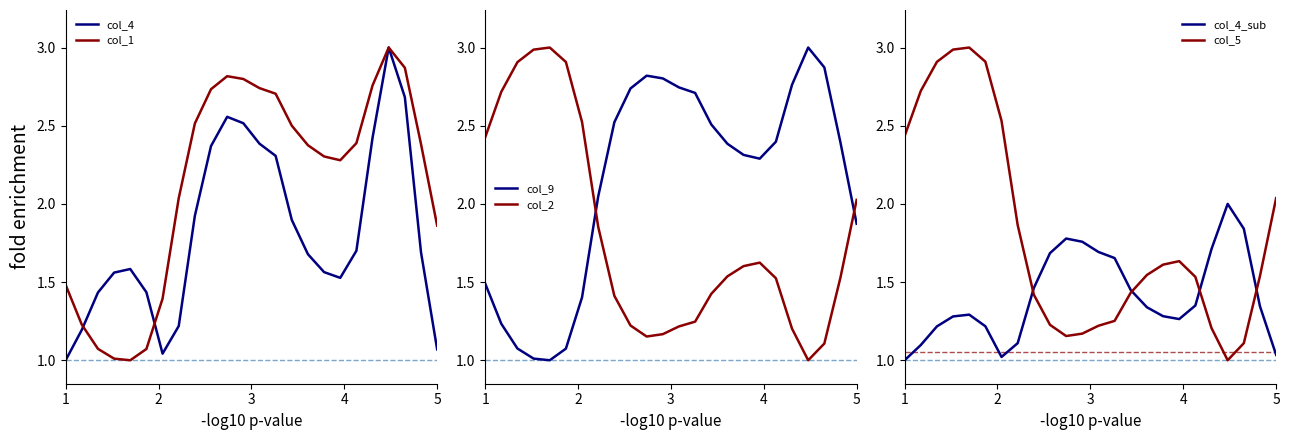

What is the highest value of the col_1 series?

3.0